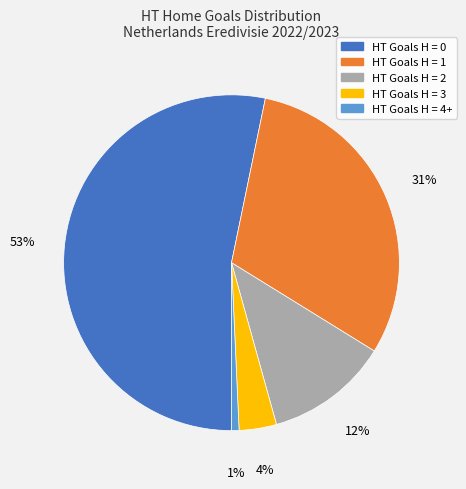

To the nearest percent, what is the average slice percentage?

20%